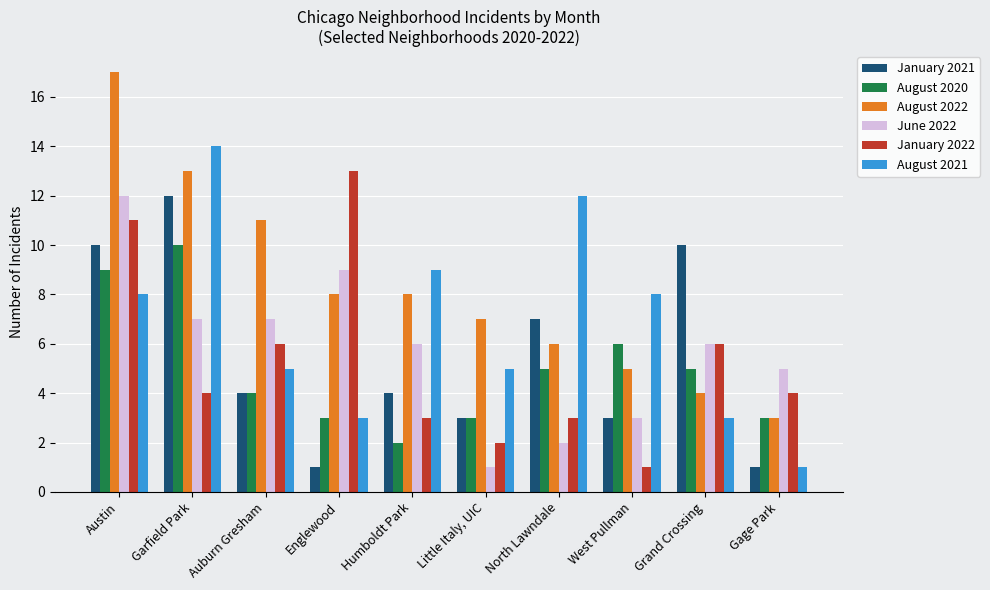

Which series has the widest spread of values?

August 2022